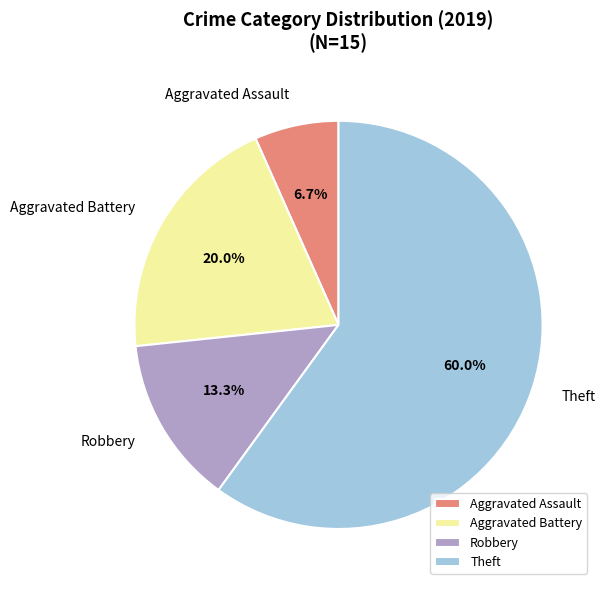

Is it true that Aggravated Assault is 1% of the pie?

False